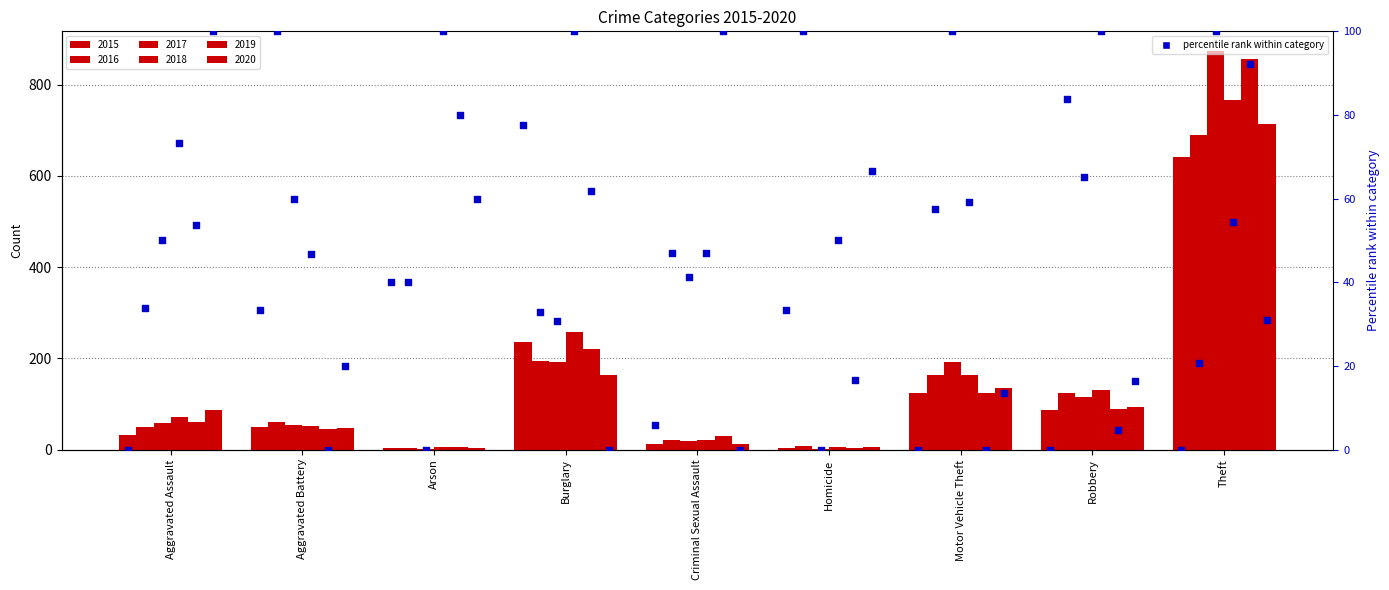

Which series reaches the maximum Y coordinate?

2017